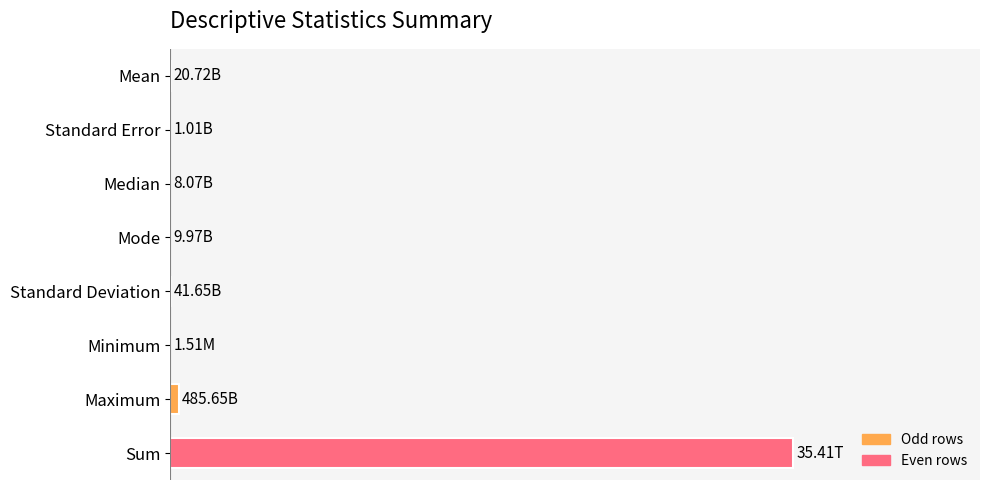

Are the bars horizontal?

Yes